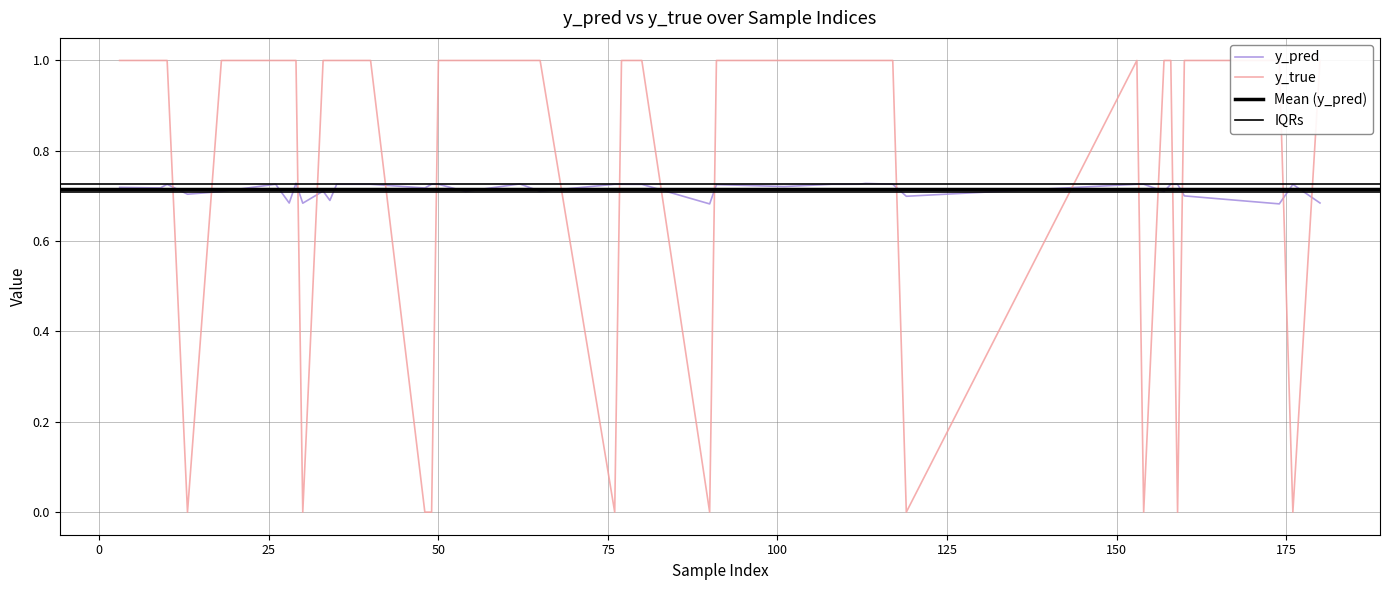

How many data points does each series have?

40